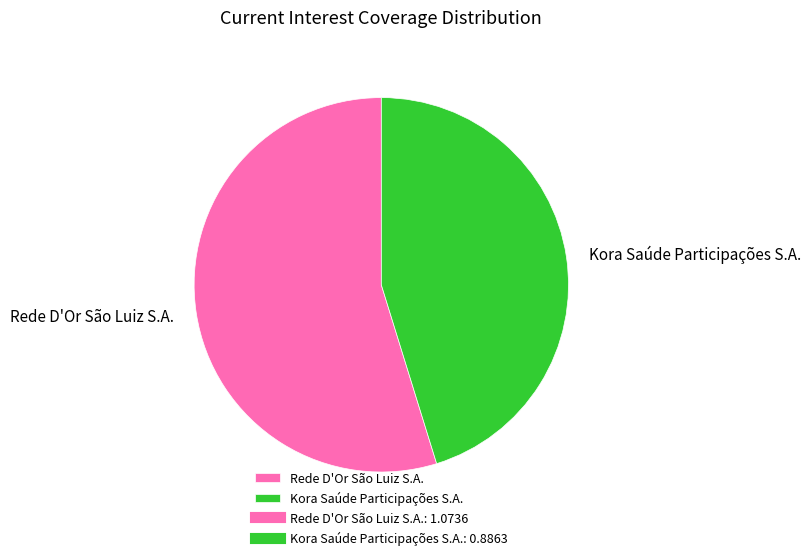

What is the smallest slice in the pie chart?

Kora Saúde Participações S.A.